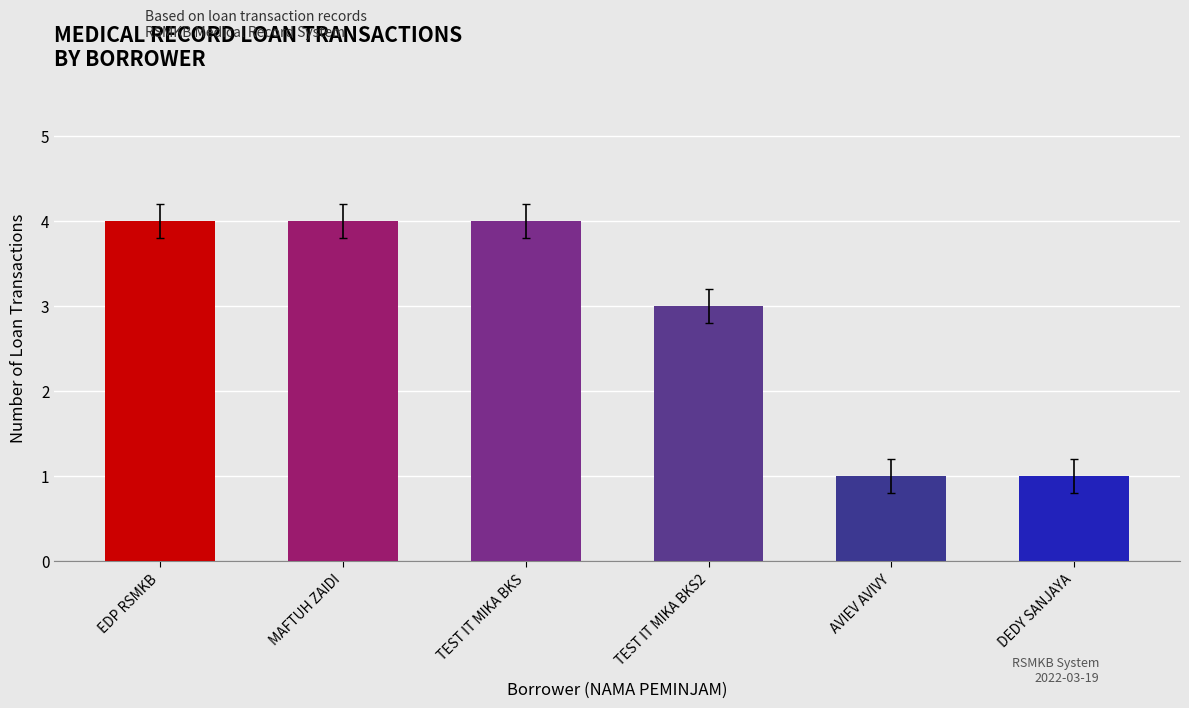

Between TEST IT MIKA BKS2 and MAFTUH ZAIDI, which is larger?

MAFTUH ZAIDI